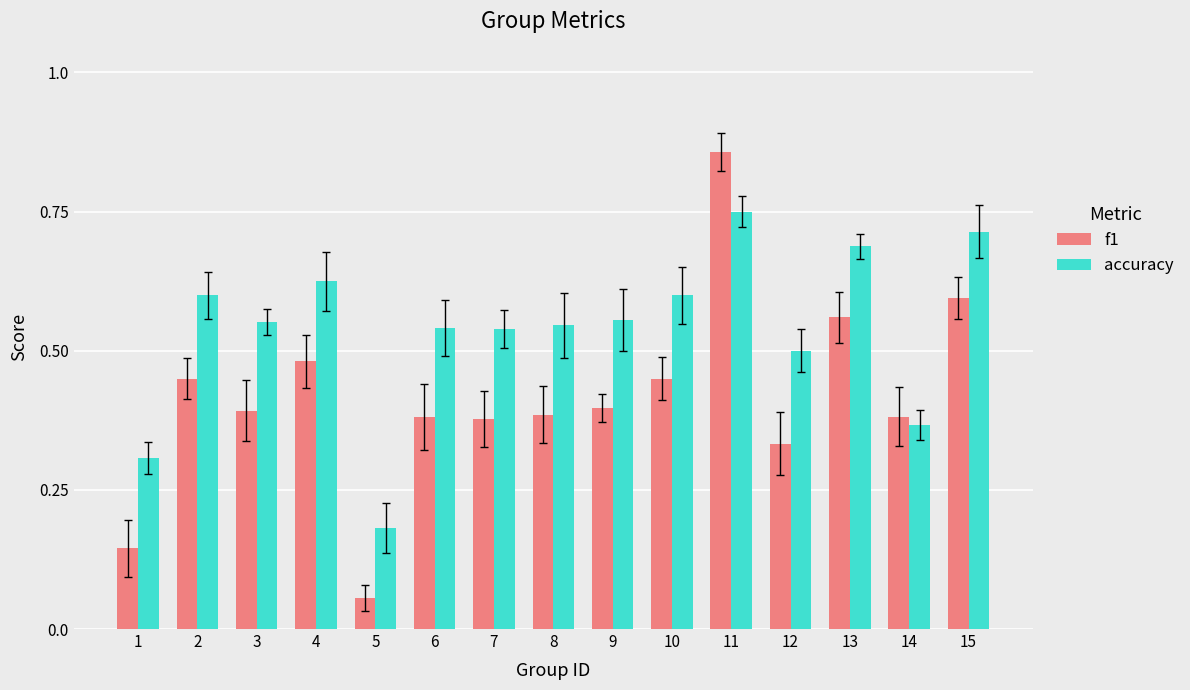

What are all the series names shown in the legend?

f1, accuracy